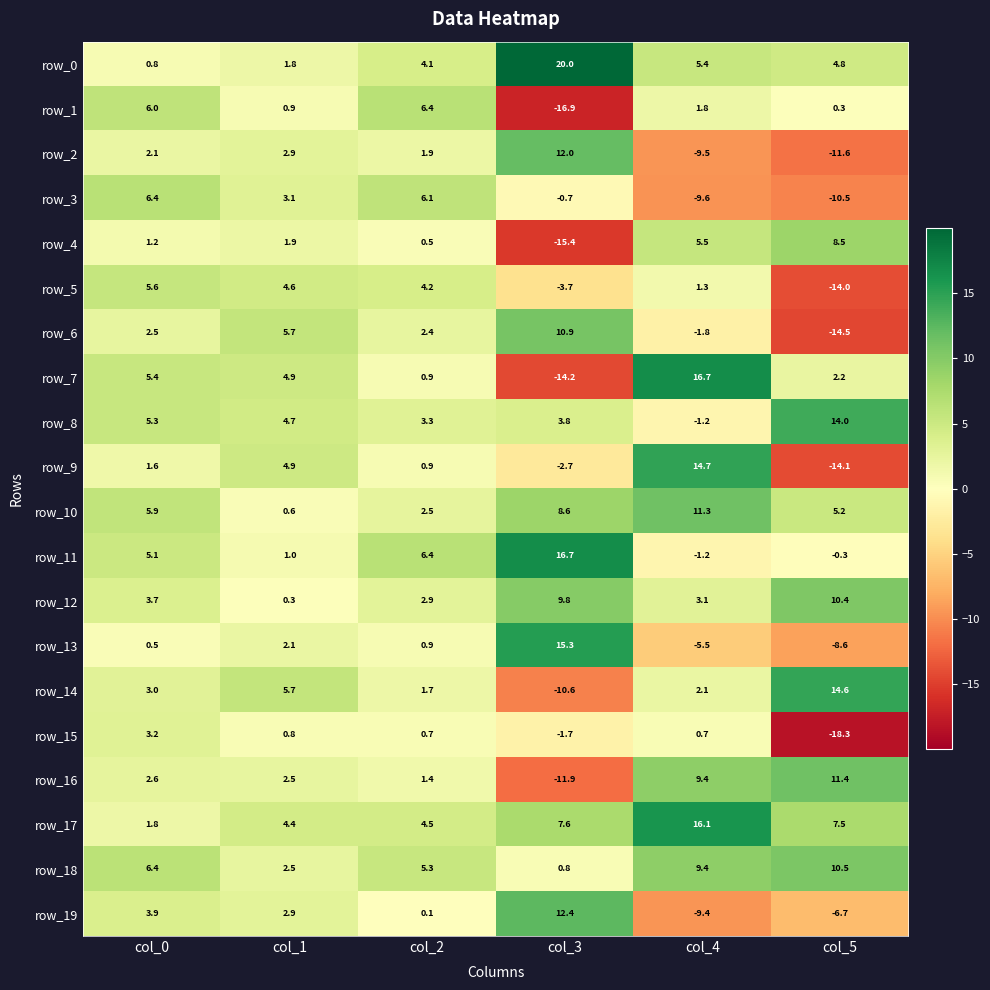

What is the difference between the highest and lowest values at col_2?

6.3